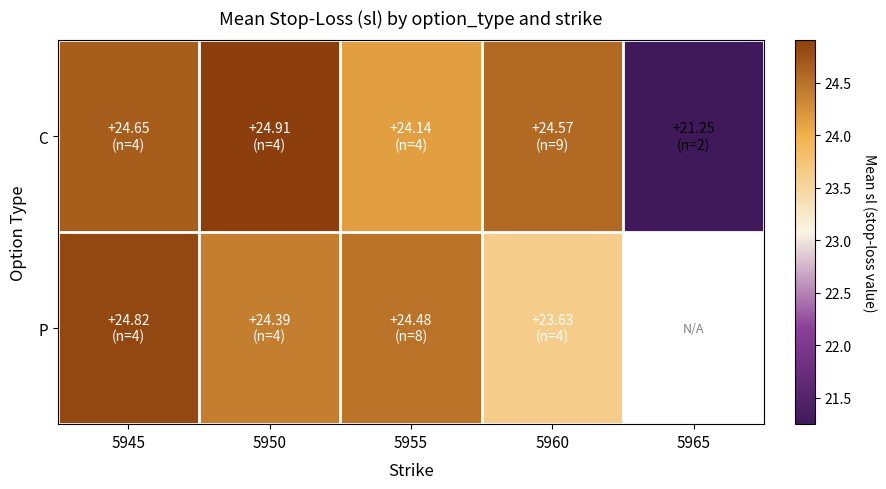

At which label is C closest to 23?

5955